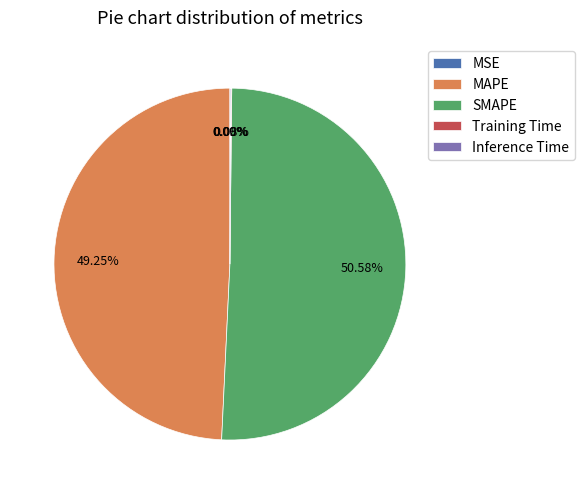

Is there a majority slice in this chart?

Yes